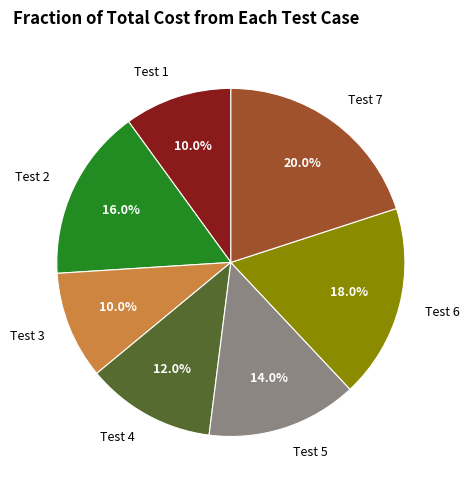

True or false: Test 4 accounts for 21% of the total.

False